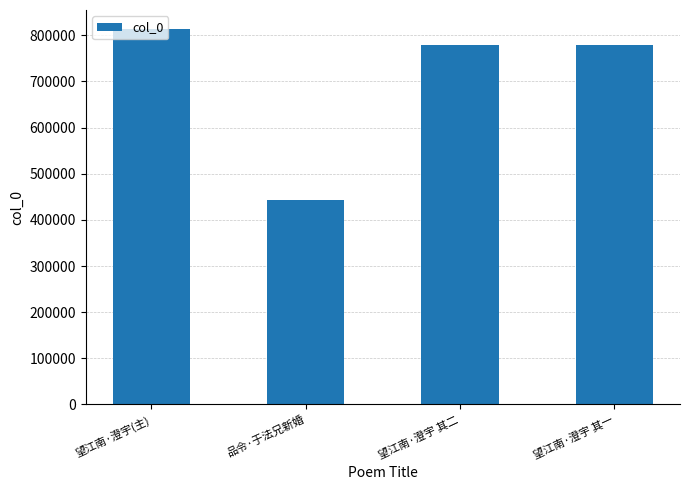

What is the approximate value at 望江南·澄宇 其二, to the nearest 10?

777930